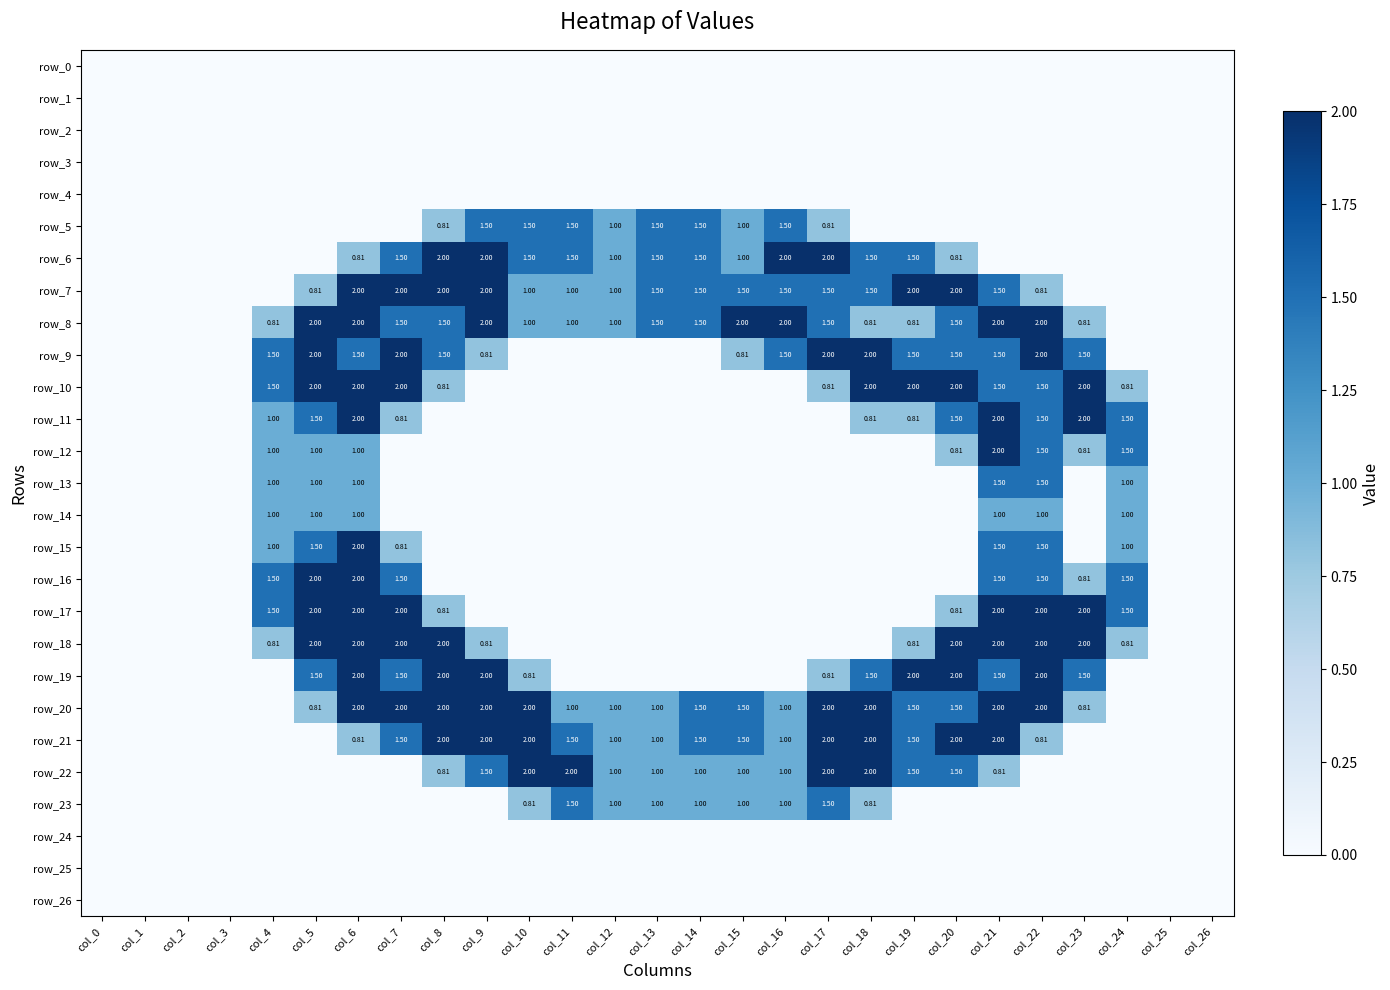

At which label is row_5 closest to 0?

col_0